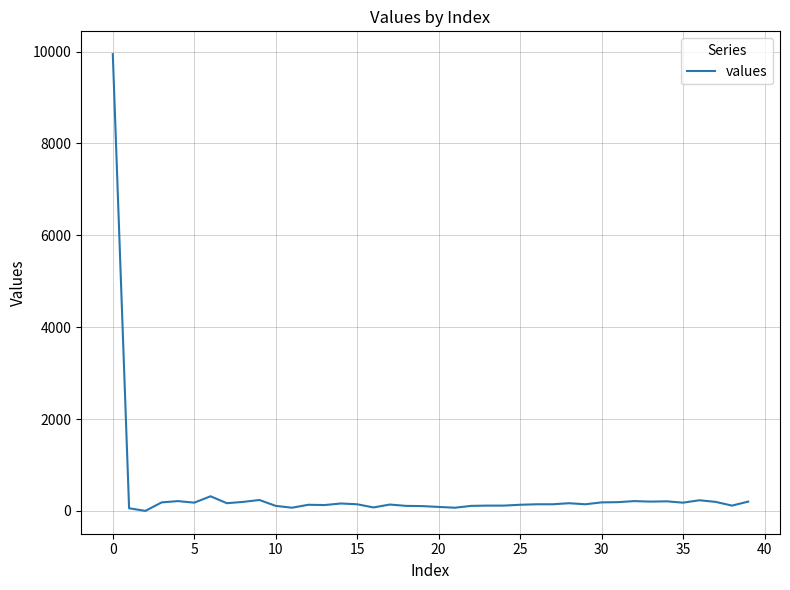

What is the greatest value displayed?

9942